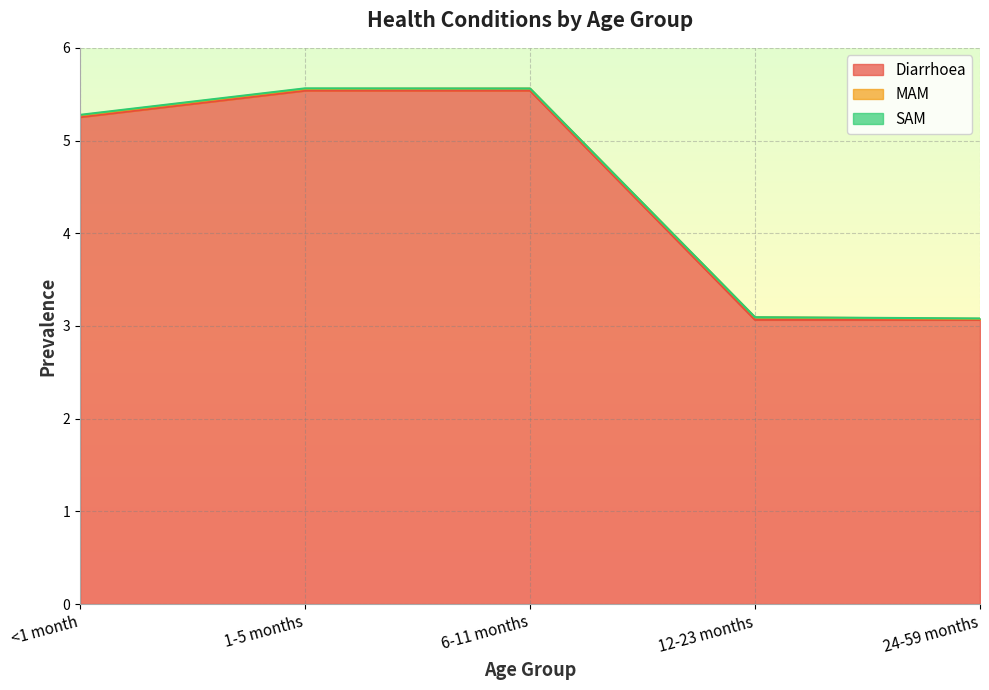

Reading left to right, what are all the values shown in this chart?

Diarrhoea: 5.3	5.5	5.5	3.1	3.1
MAM: 0.0	0.0	0.0	0.0	0.0
SAM: 0.0	0.0	0.0	0.0	0.0